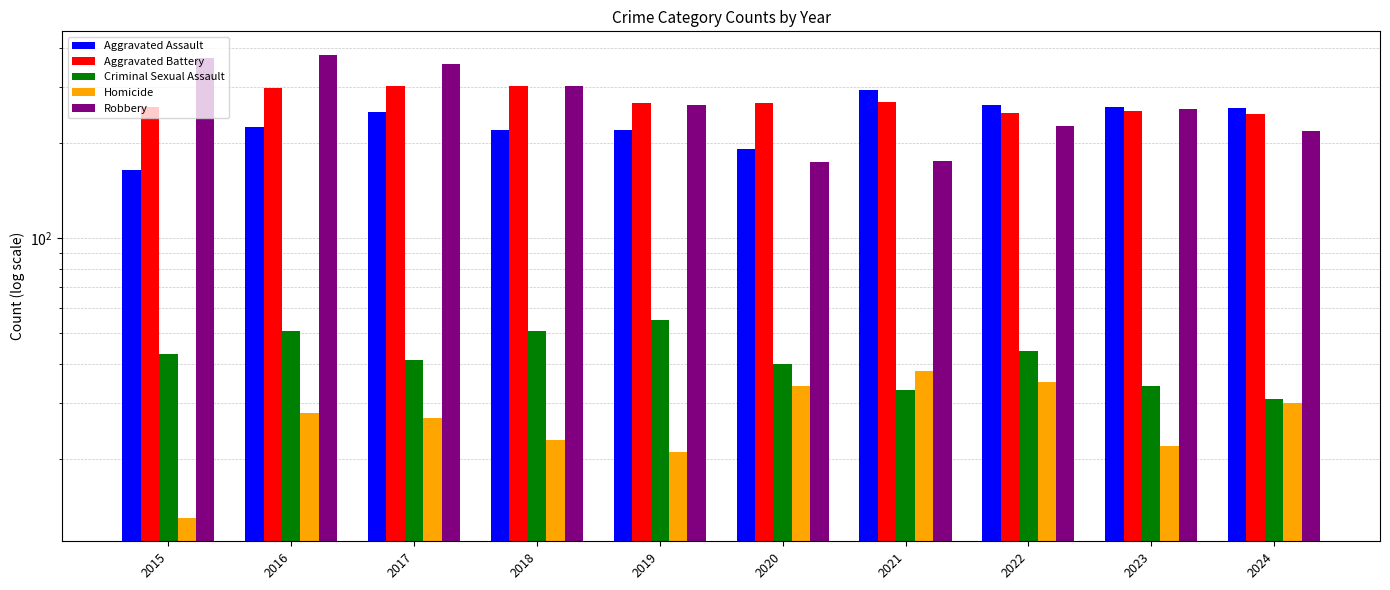

The value of Robbery at 2018 is 302. True or false?

True